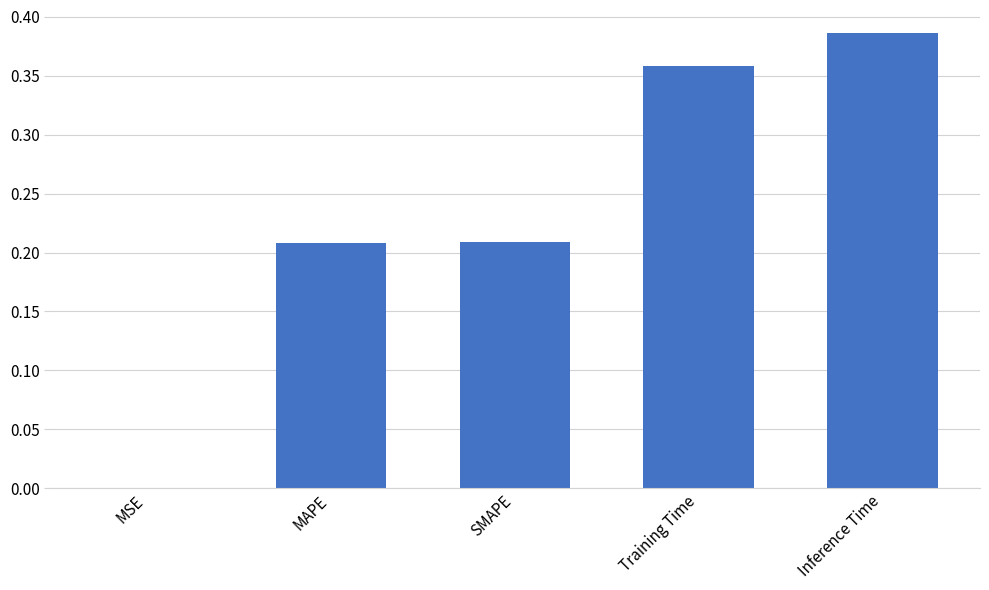

What is the sum of all values?

1.2